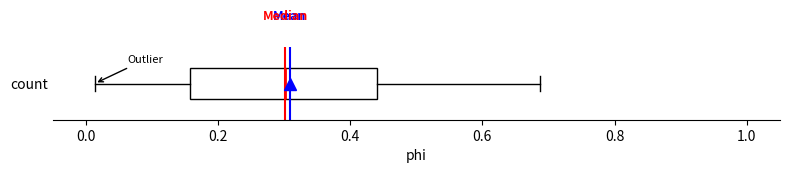

Where does the left whisker of the box for count end on the x-axis? The values are not printed on the chart, so give them approximately, as read against the axis.

0.02